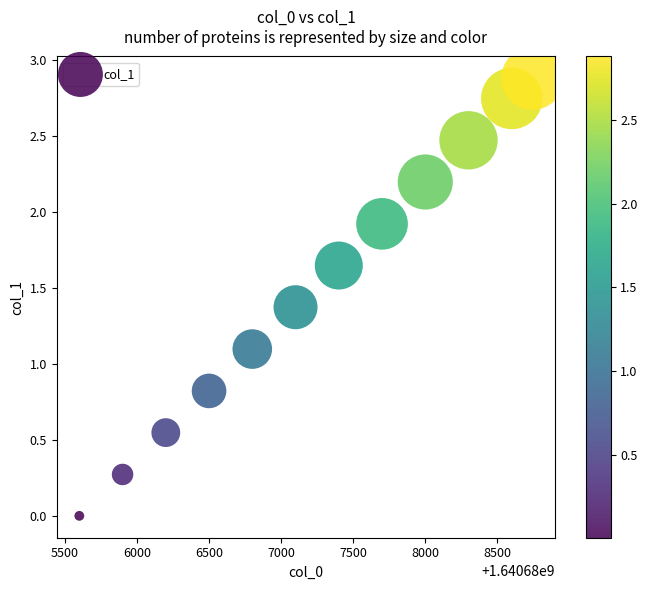

What Y value in the scatter plot is closest to 1?

1.1